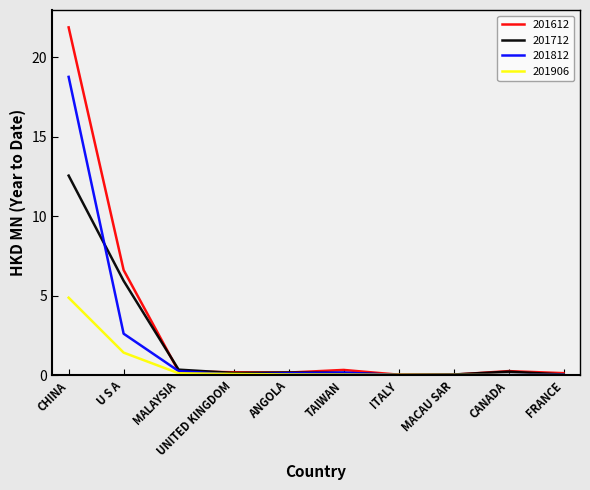

What is the maximum value shown in the chart?

21.9